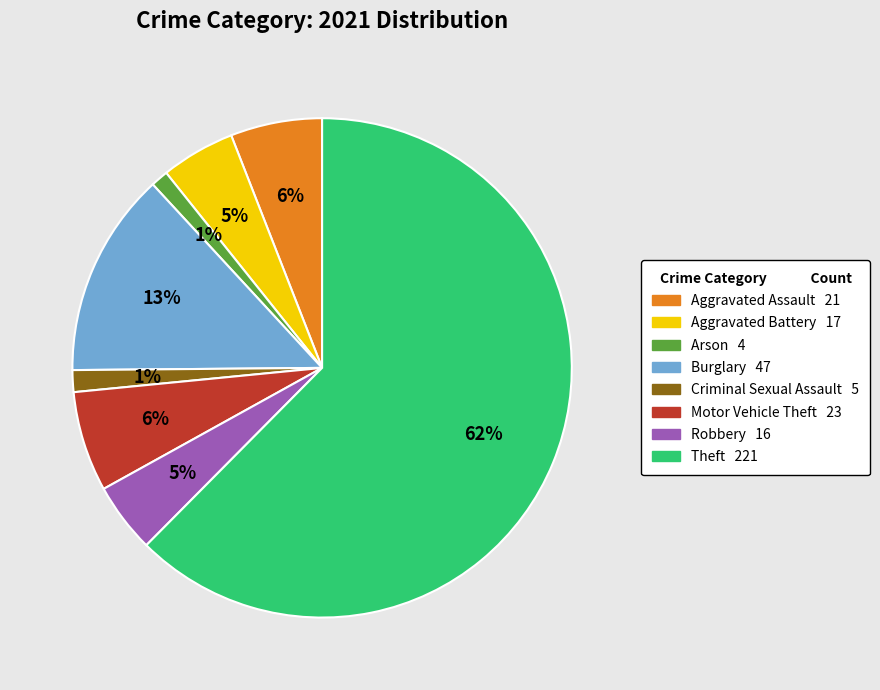

Do Burglary and Theft together represent more than half of the pie?

Yes